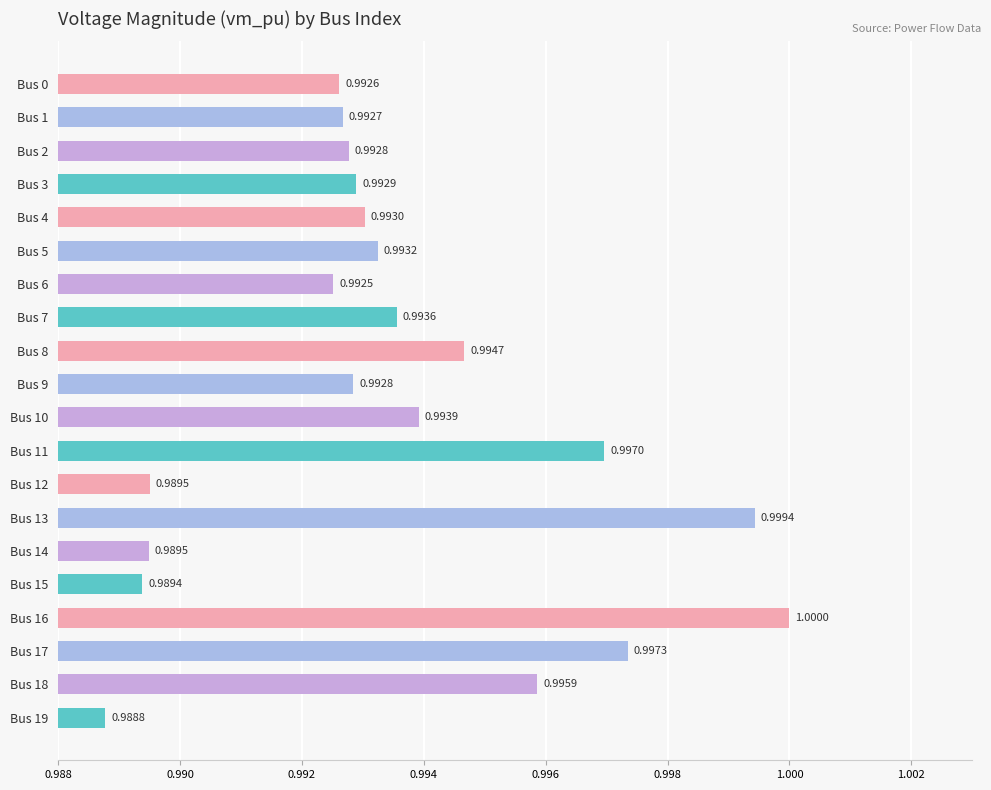

What is the sum of the values at Bus 6 and Bus 10?

2.0